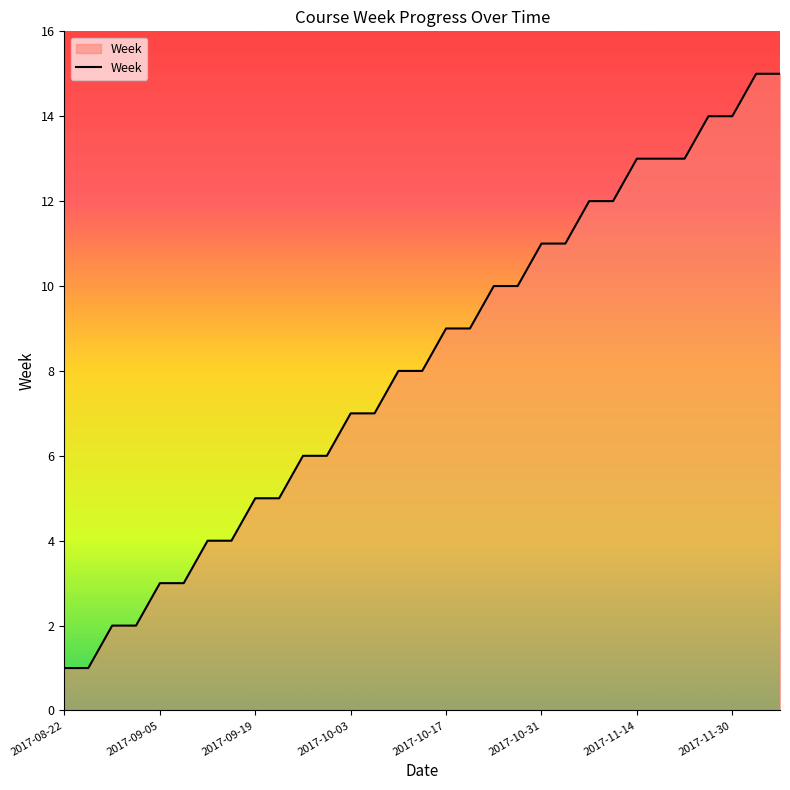

What is the greatest value displayed?

15